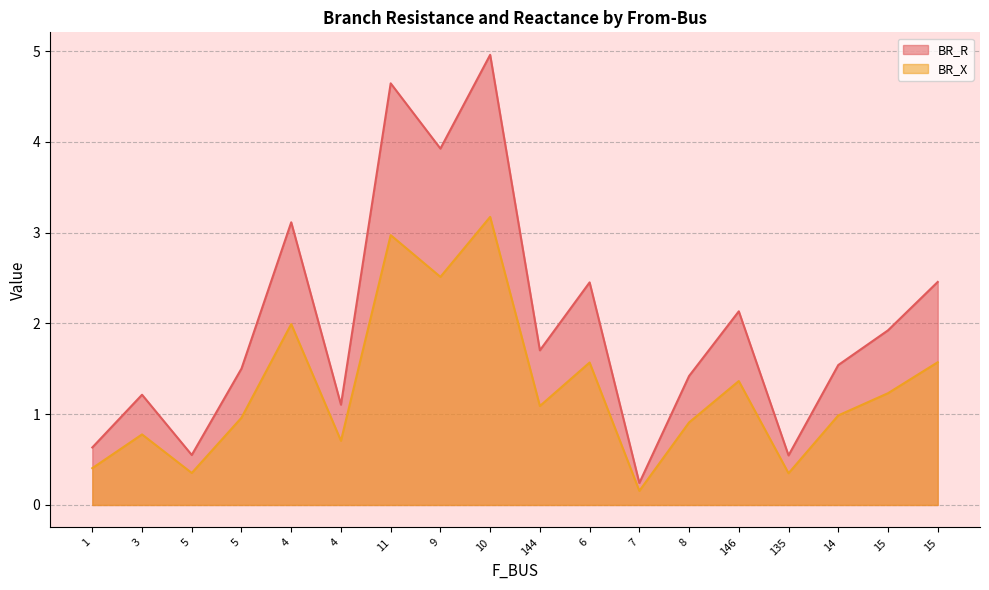

Reading right to left, transcribe all the data shown in this chart.

BR_R: 2.5	1.9	1.5	0.5	2.1	1.4	0.2	2.5	1.7	5.0	3.9	4.6	1.1	3.1	1.5	0.6	1.2	0.6
BR_X: 1.6	1.2	1.0	0.3	1.4	0.9	0.2	1.6	1.1	3.2	2.5	3.0	0.7	2.0	1.0	0.4	0.8	0.4